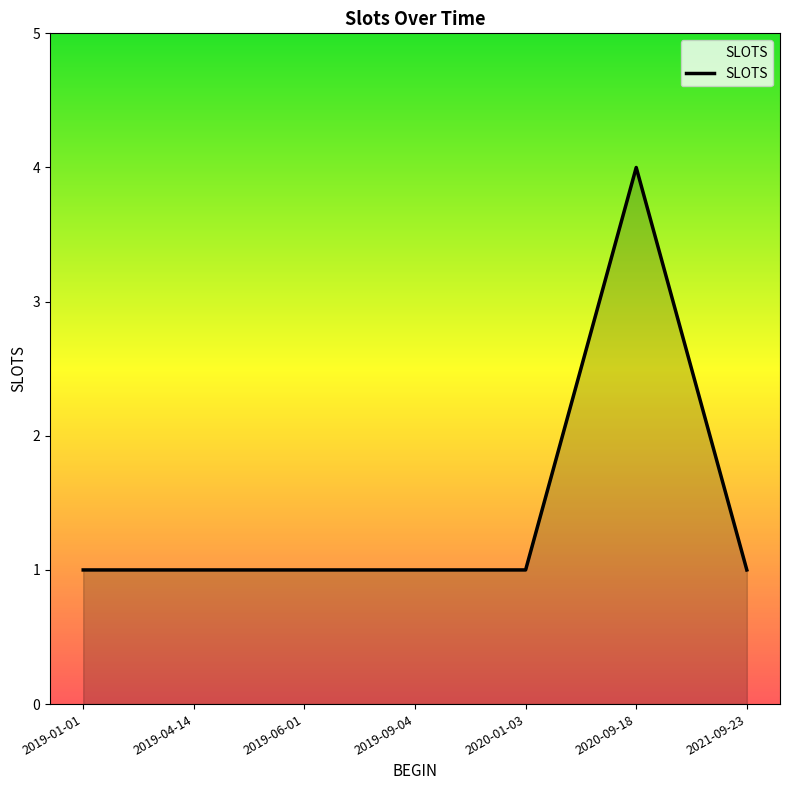

What position from the left is 2019-09-04?

4